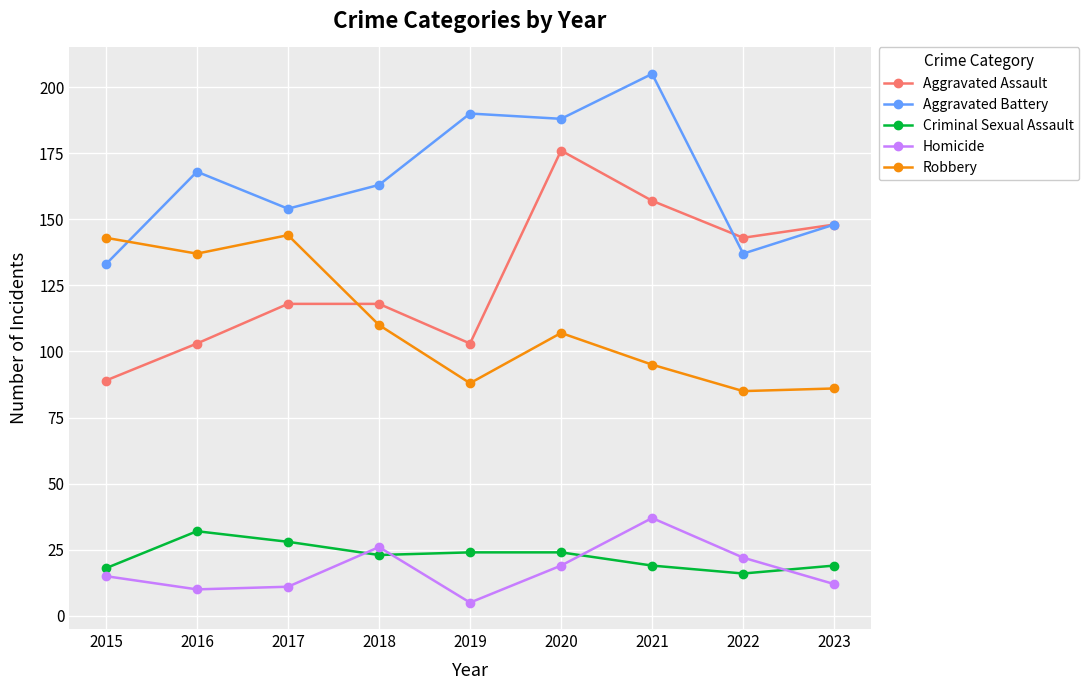

How many intersections are there between Aggravated Assault and Robbery?

1